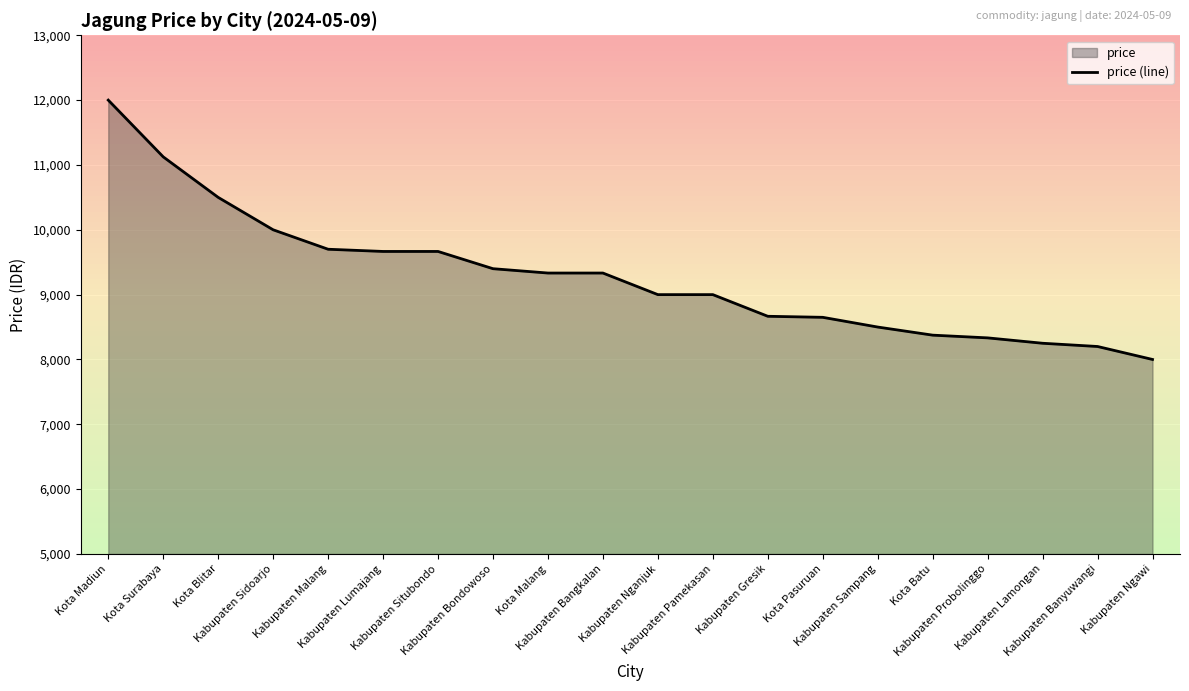

Where is the data nearest to the value 10000?

Kabupaten Sidoarjo